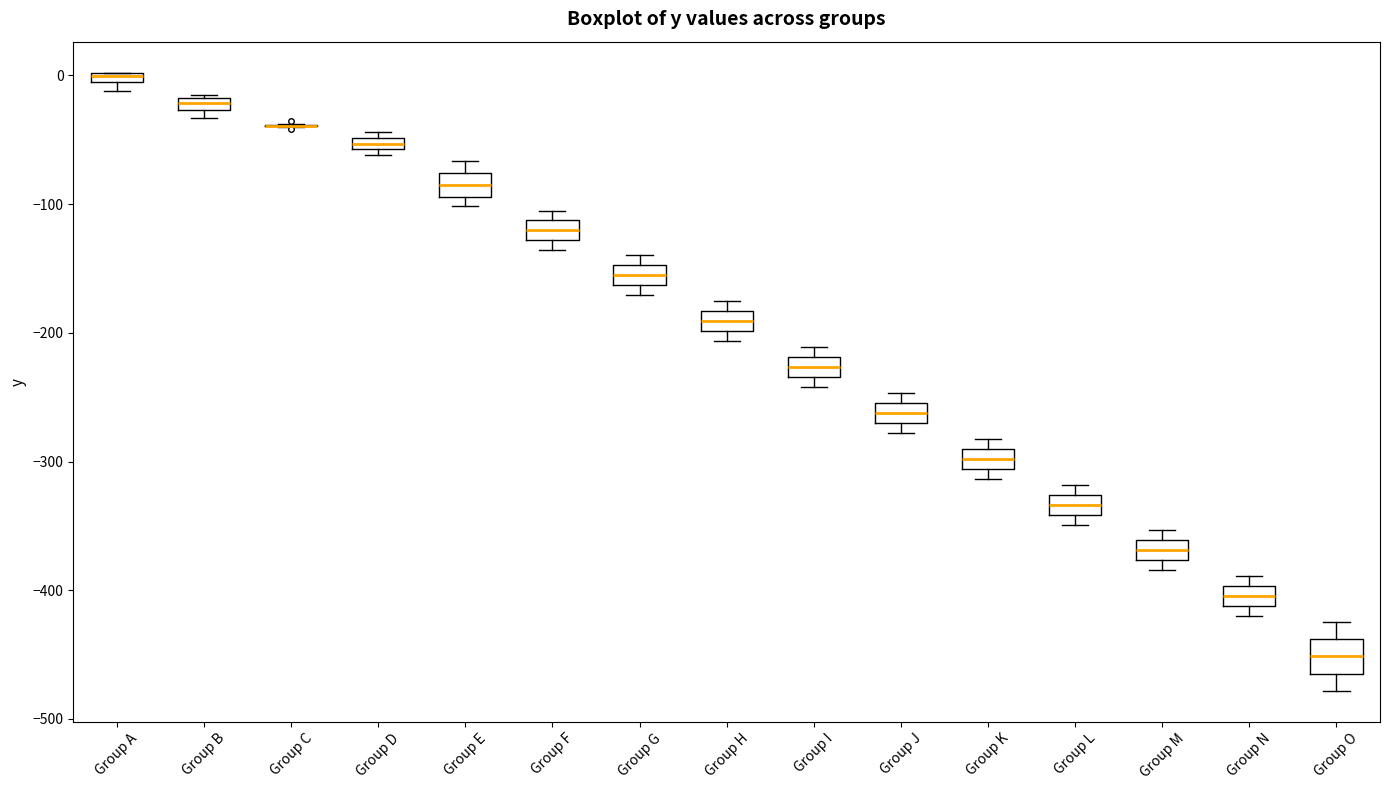

Where does the lower whisker of the box for Group O end on the y-axis? The values are not printed on the chart, so give them approximately, as read against the axis.

-480